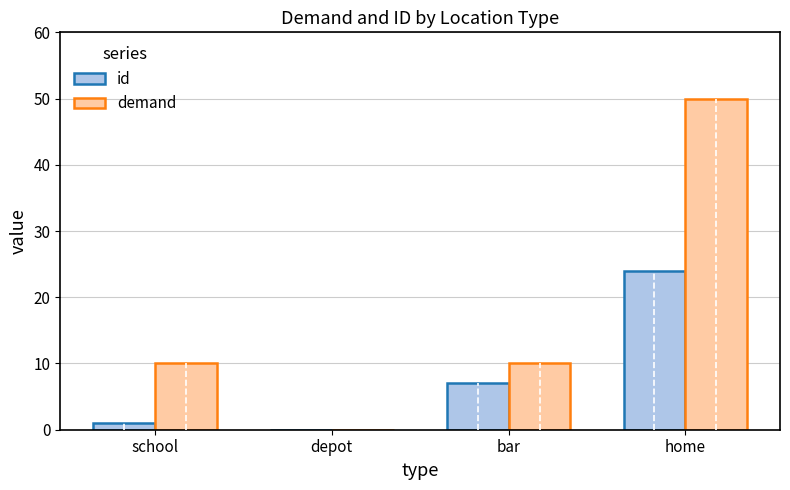

Between depot and home, which series saw the biggest shift?

demand